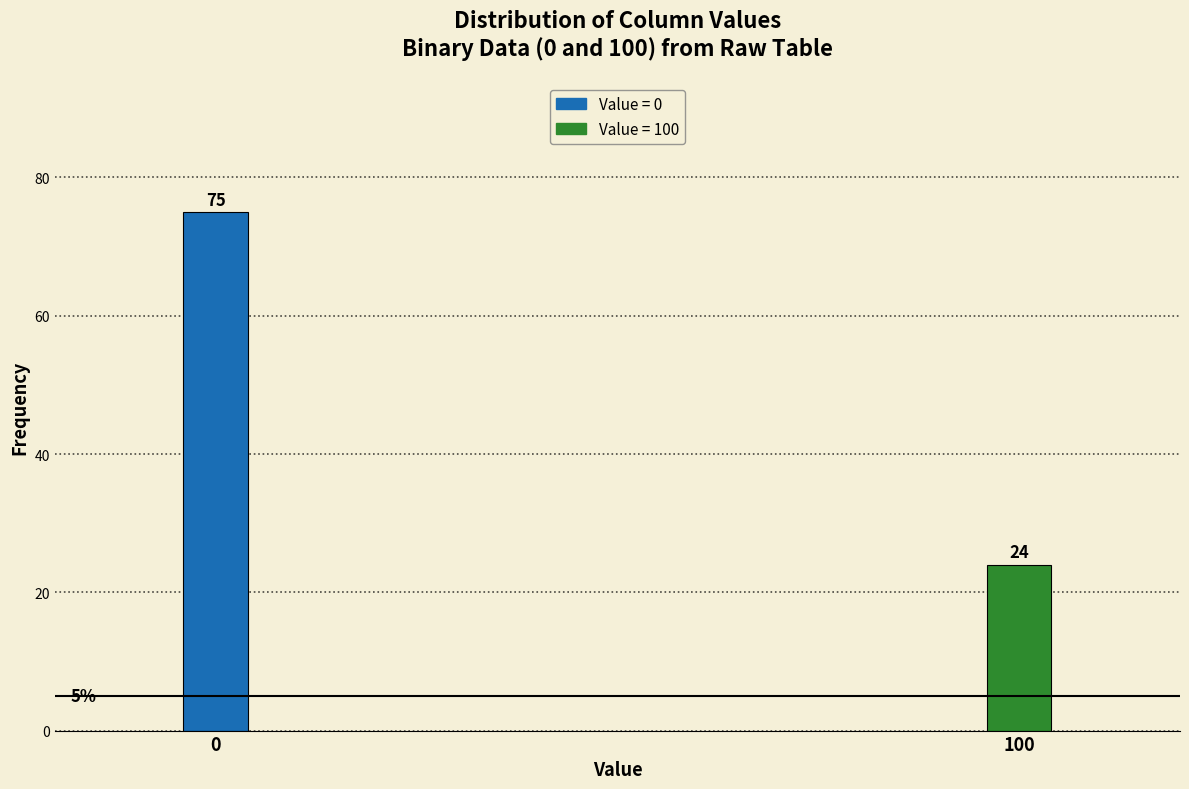

Reading left to right, transcribe all the data shown in this chart.

75	24